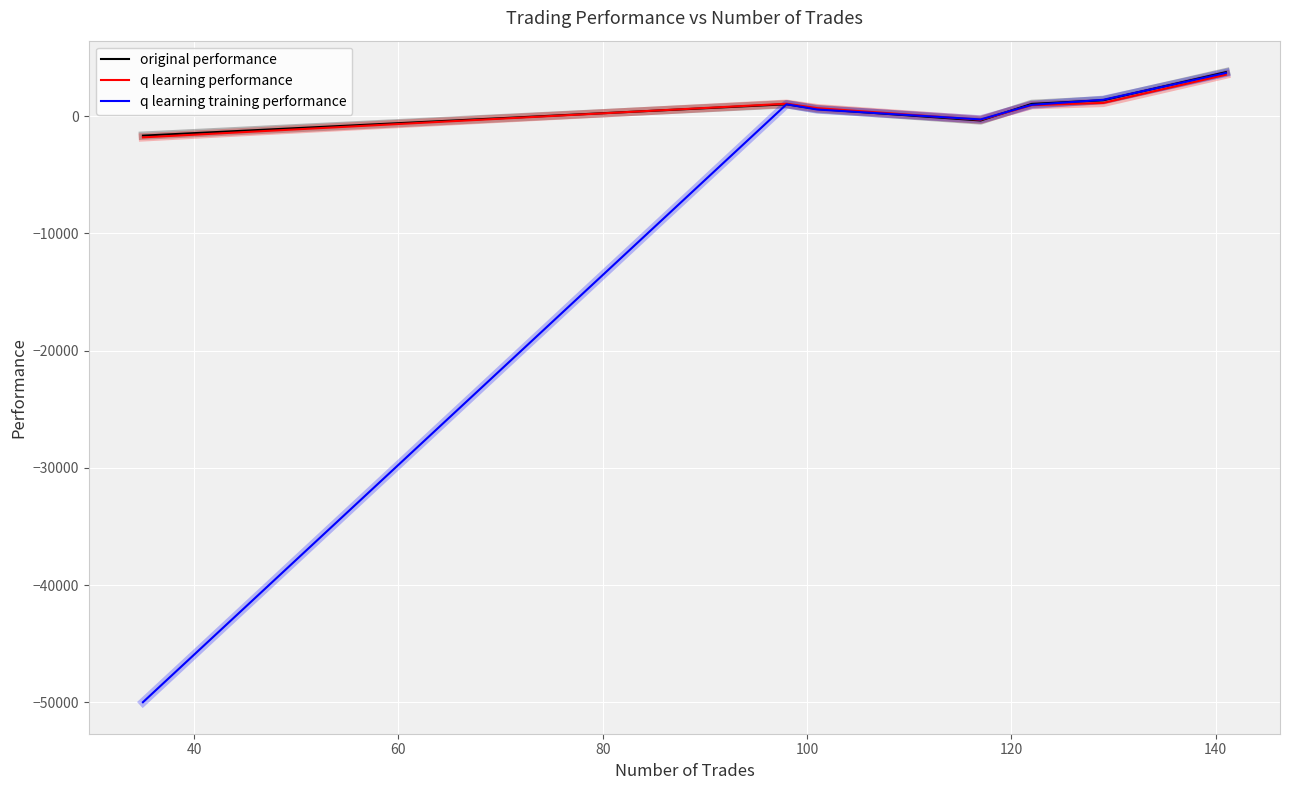

Which series has the largest range (max minus min)?

q learning training performance